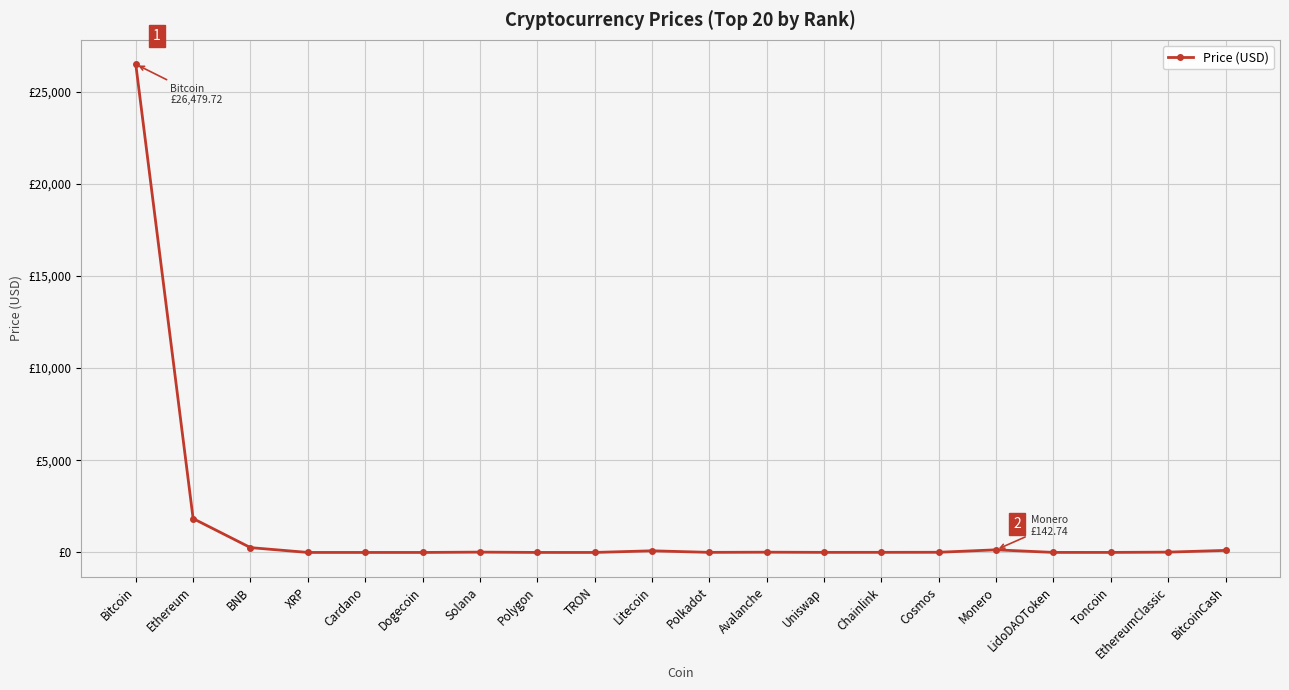

What is the sum of the values at Toncoin and Cosmos?

10.9